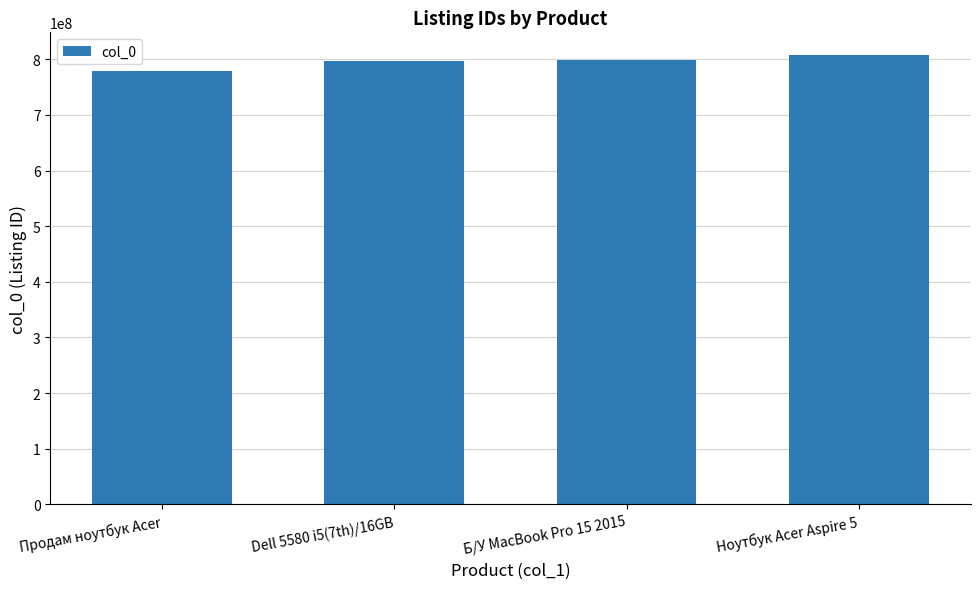

What is the value of the 4th bar from the left?

807982044